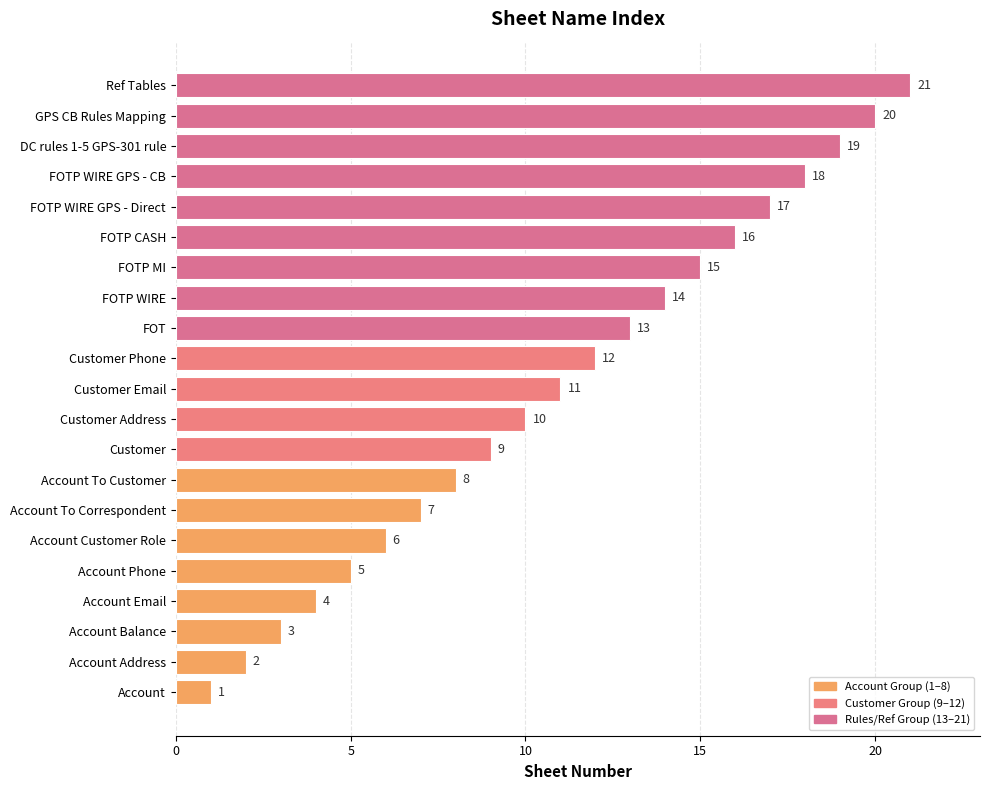

Rank the categories by value from lowest to highest.

Account, Account Address, Account Balance, Account Email, Account Phone, Account Customer Role, Account To Correspondent, Account To Customer, Customer, Customer Address, Customer Email, Customer Phone, FOT, FOTP WIRE, FOTP MI, FOTP CASH, FOTP WIRE GPS - Direct, FOTP WIRE GPS - CB, DC rules 1-5 GPS-301 rule, GPS CB Rules Mapping, Ref Tables